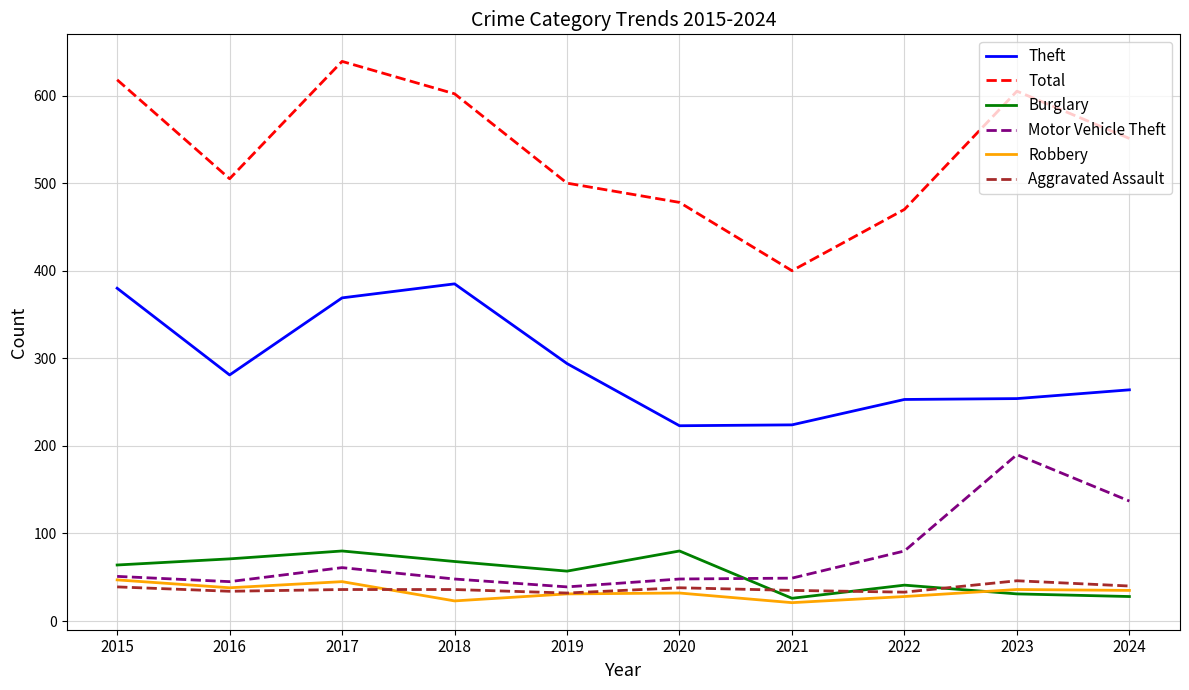

What is the total value across all series at 2021?

755